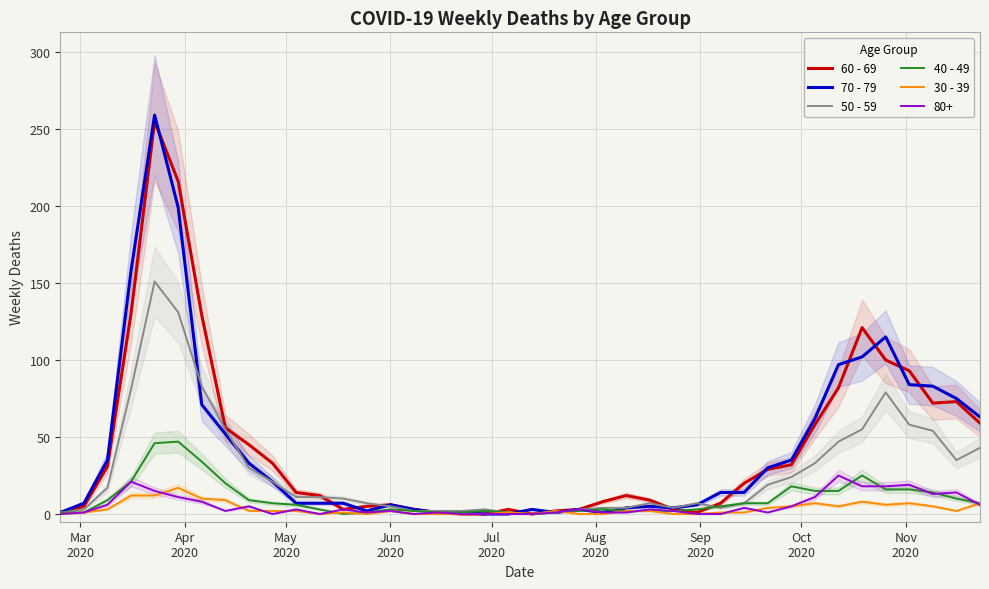

How many values in 50 - 59 are above zero?

39